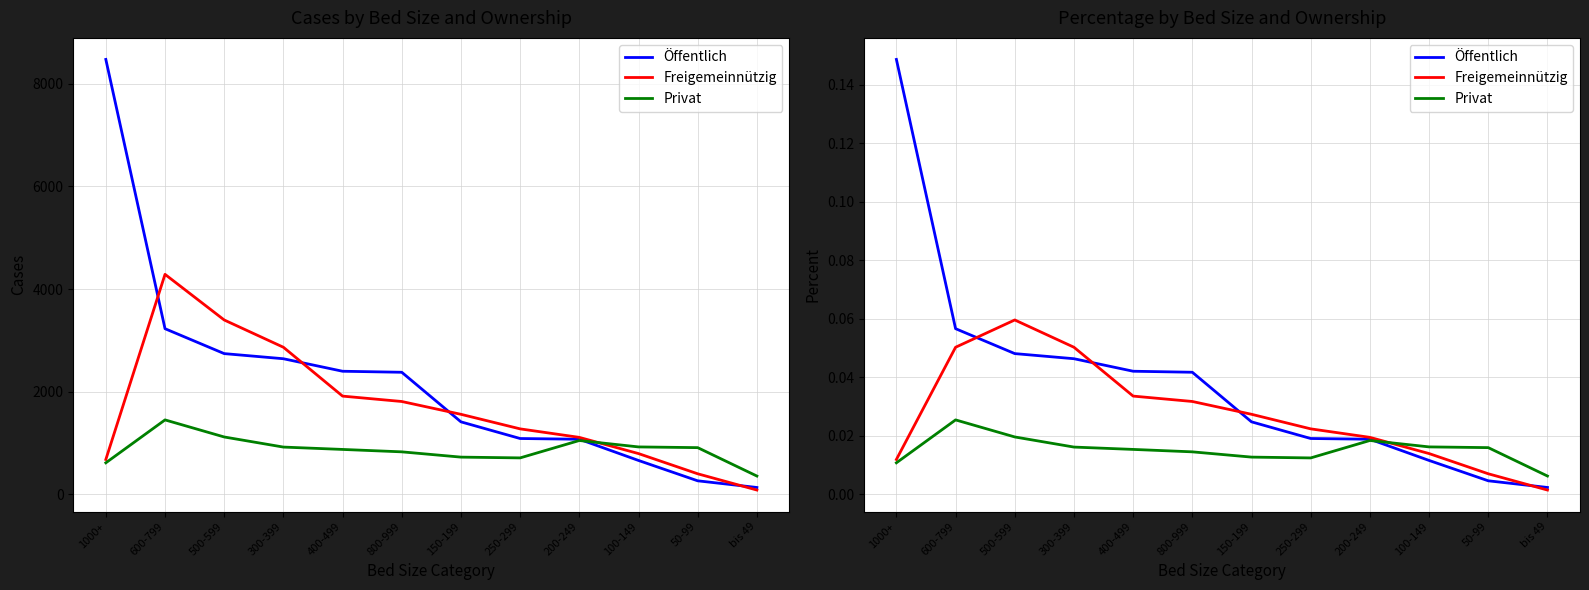

What is the label of the 3rd point from the left?

500-599